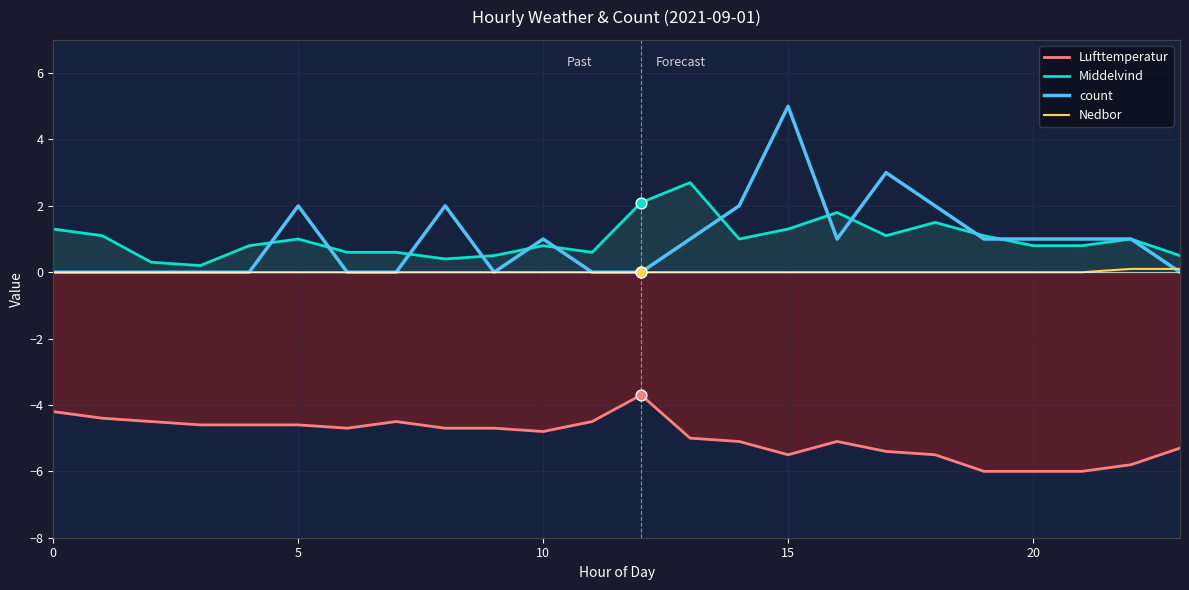

At how many categories does at least one series exceed -4?

24